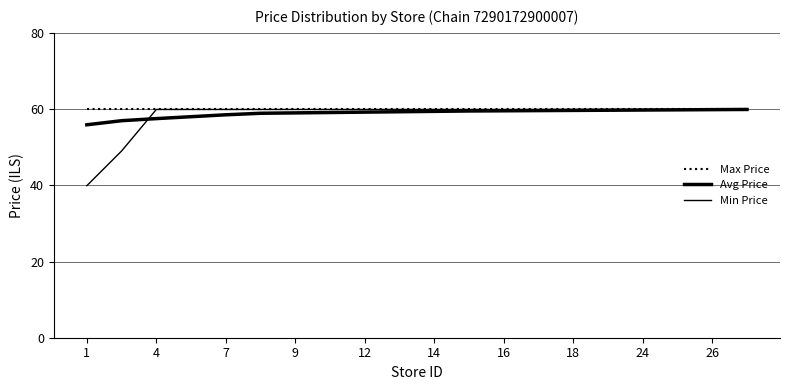

What is the maximum value shown in the chart?

59.9